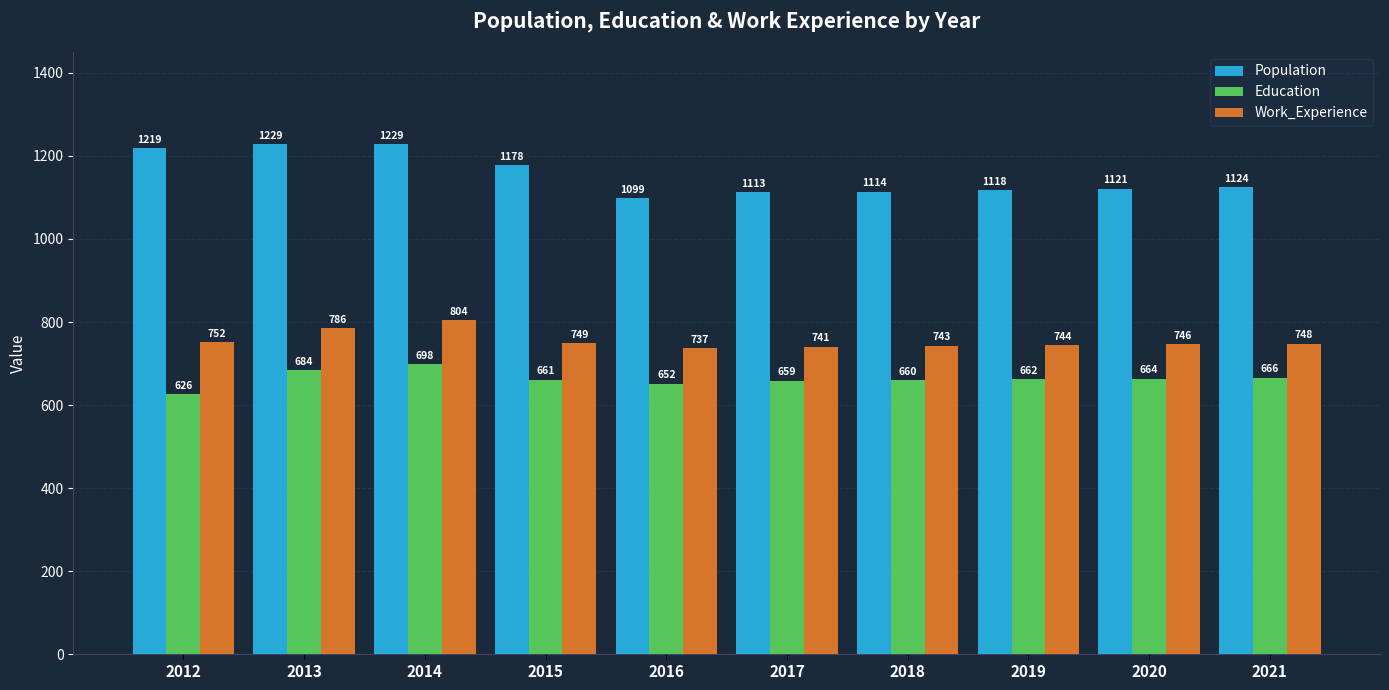

What is the difference between the highest and lowest values at 2019?

456